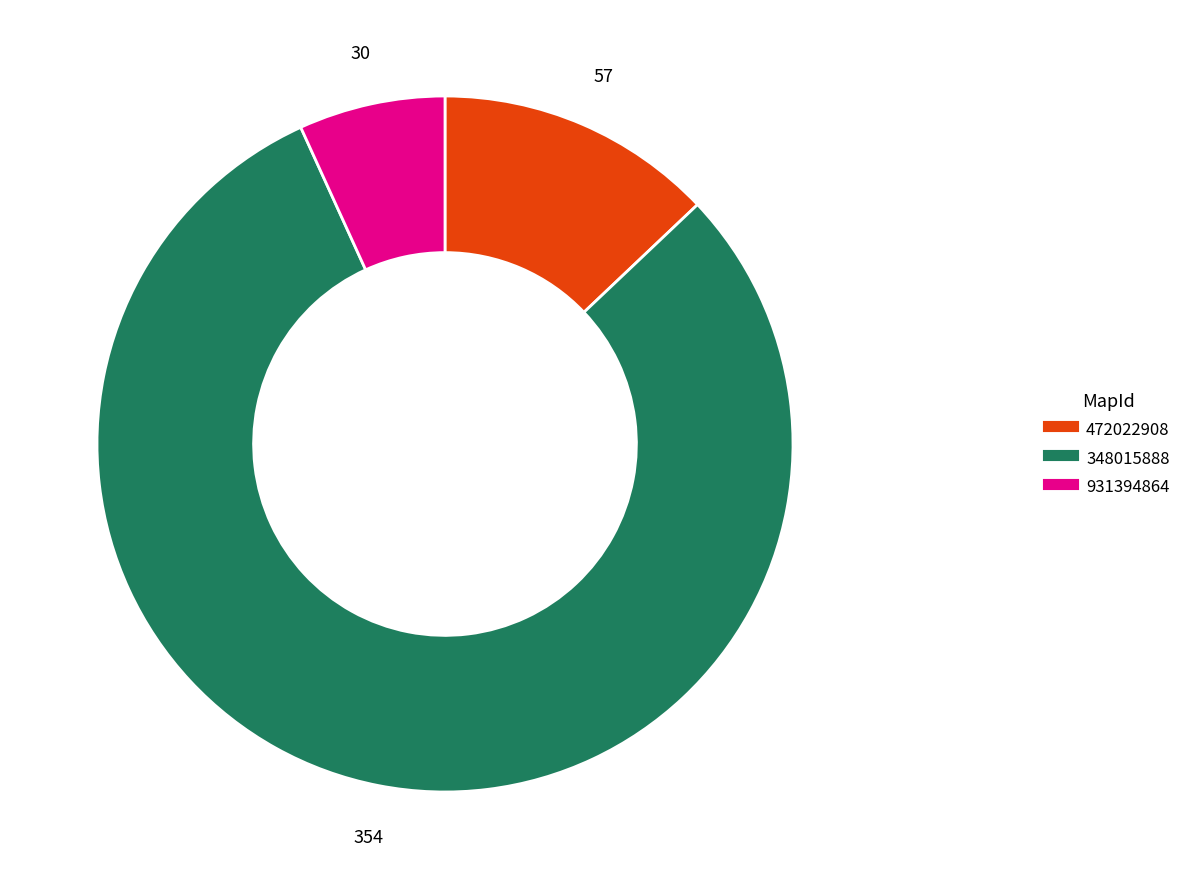

Is there any slice that represents more than half of the pie?

Yes